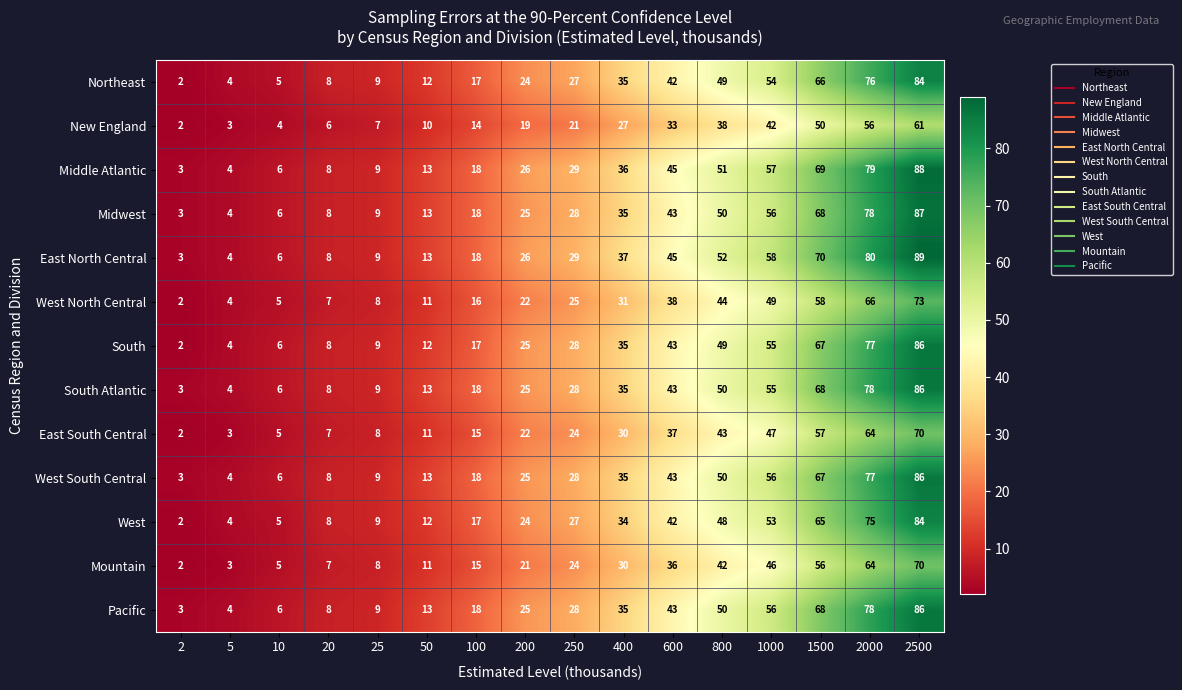

Is it true that New England equals 38 at 400?

False